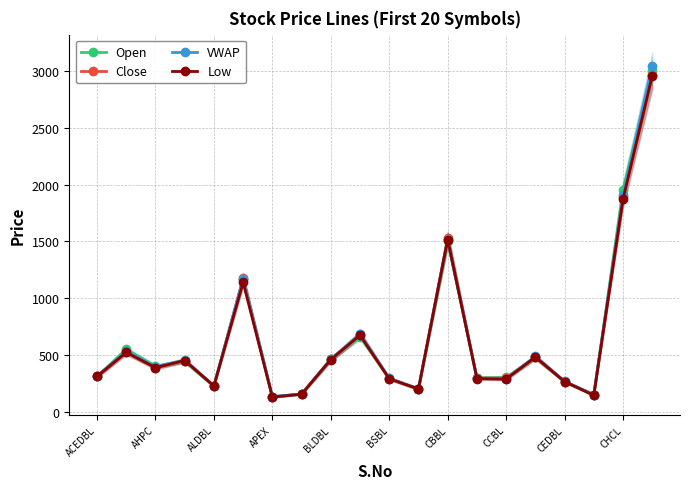

At which label is Open closest to 1566?

CBBL